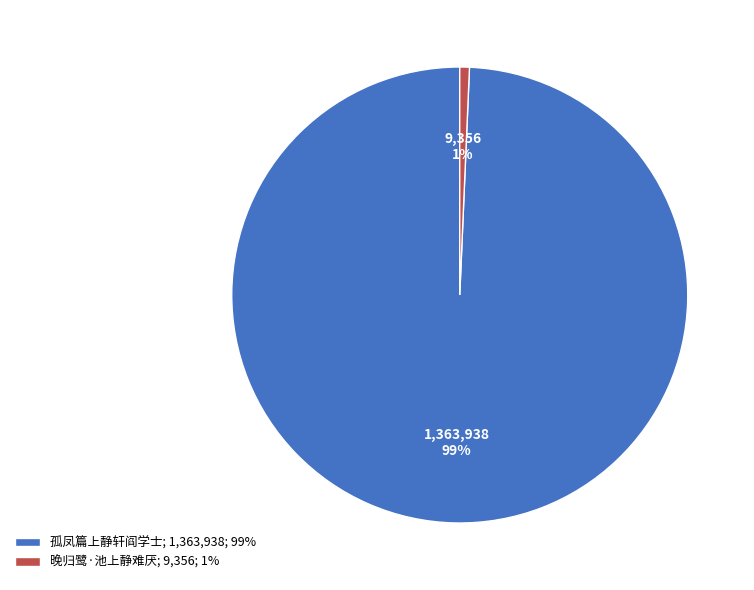

Is it true that 孤凤篇上静轩阎学士; 1,363,938; 99% is 93% of the pie?

False